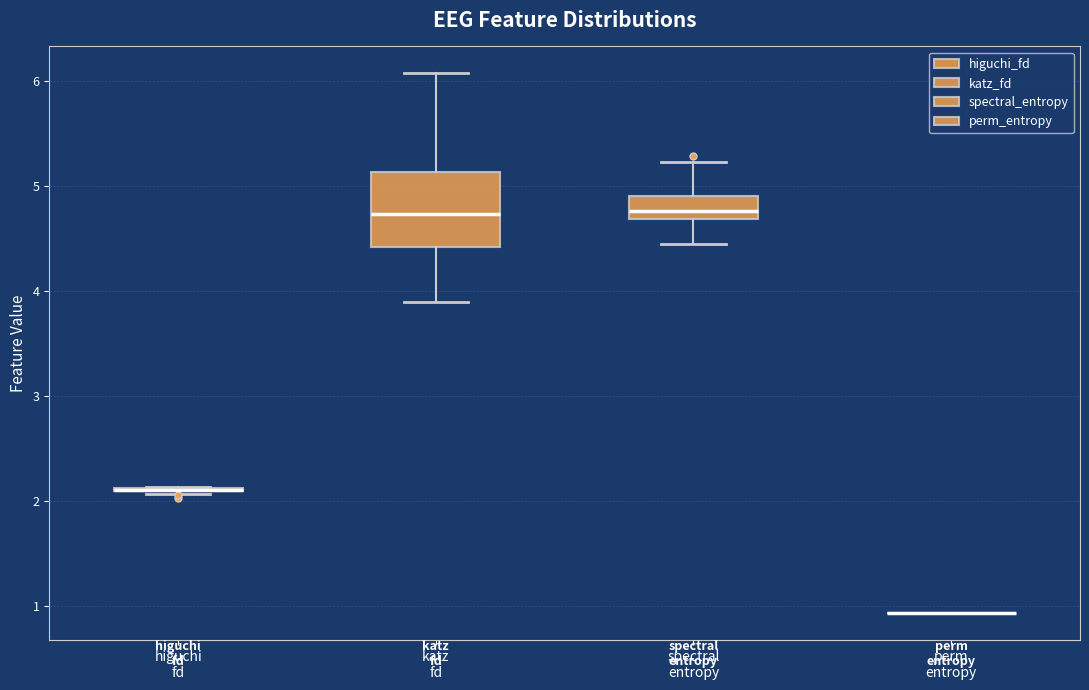

Which box is the tallest, from its lower edge to its upper edge?

katz fd